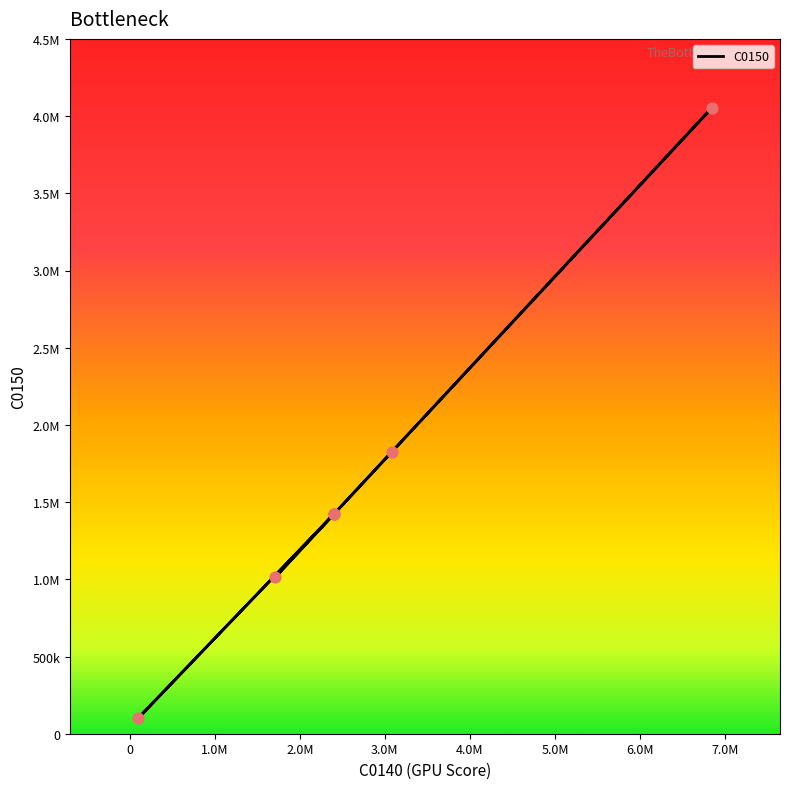

What is the change in value from 3080538 to 2397587?

-404461